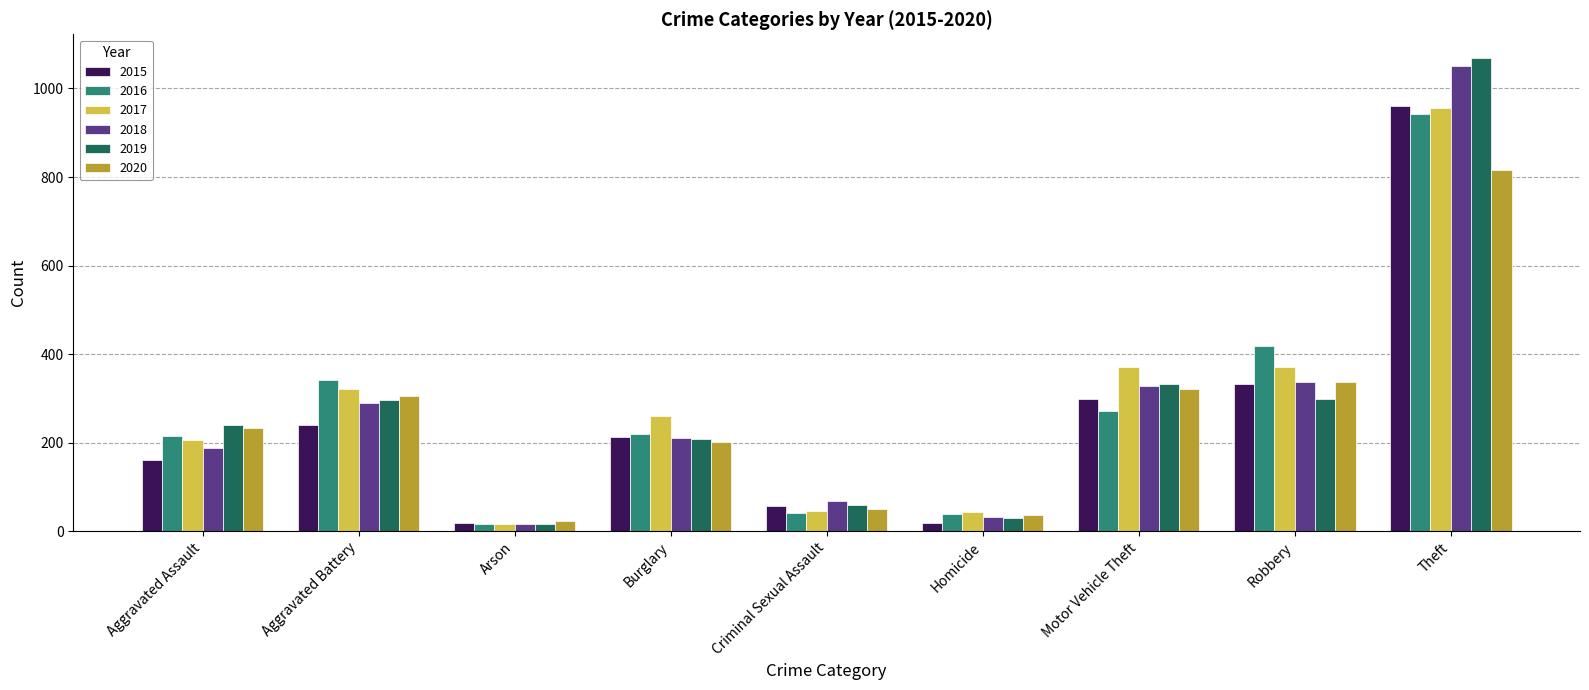

What is the label of the 6th bar from the right?

Burglary